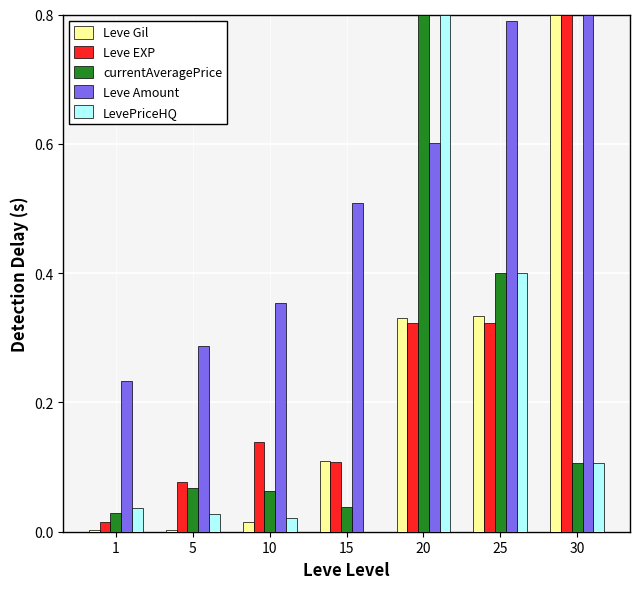

Is the value of currentAveragePrice at 10 greater than the value of Leve EXP at 15?

No